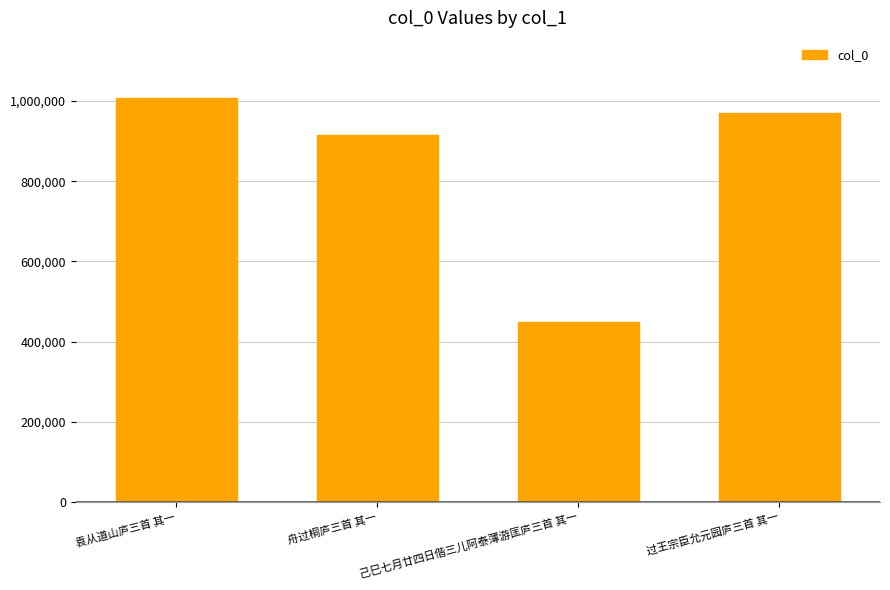

How many values are below 971355?

2